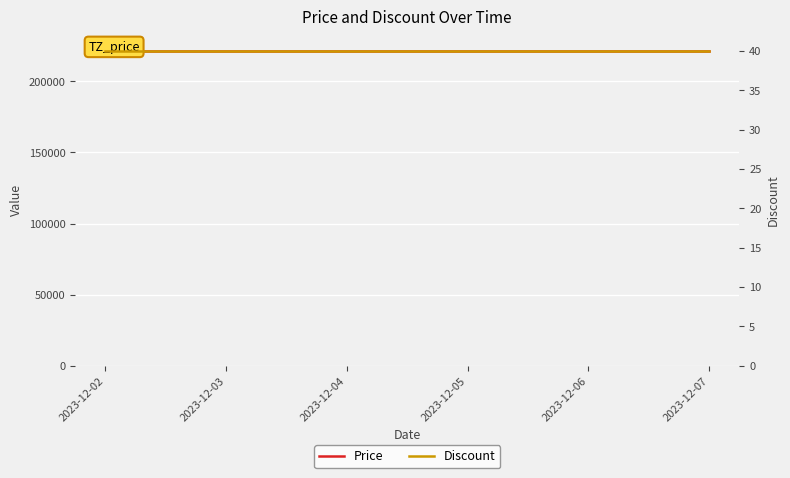

What is the maximum value shown in the chart?

221280